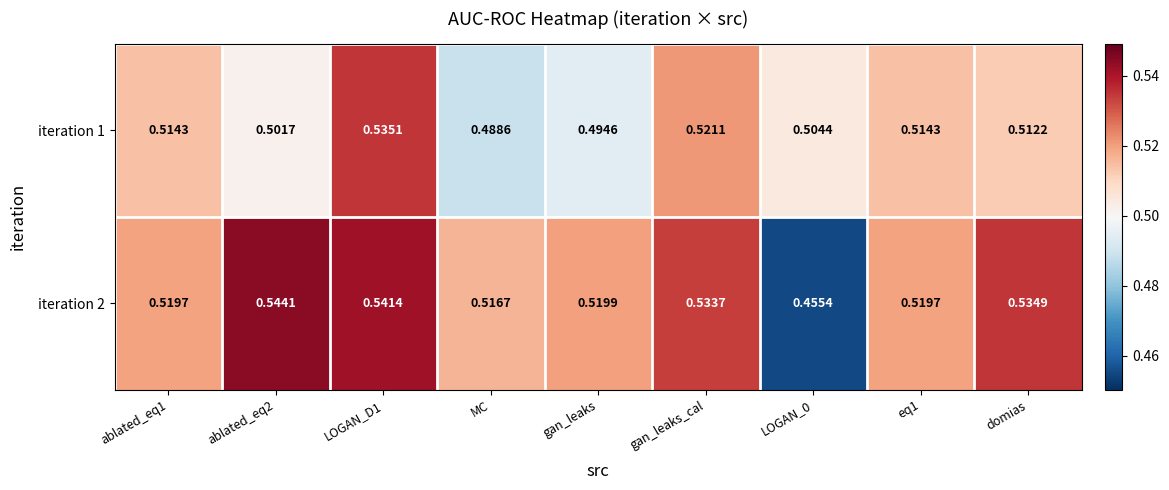

List the series in order of their peak value, lowest first.

iteration 1, iteration 2